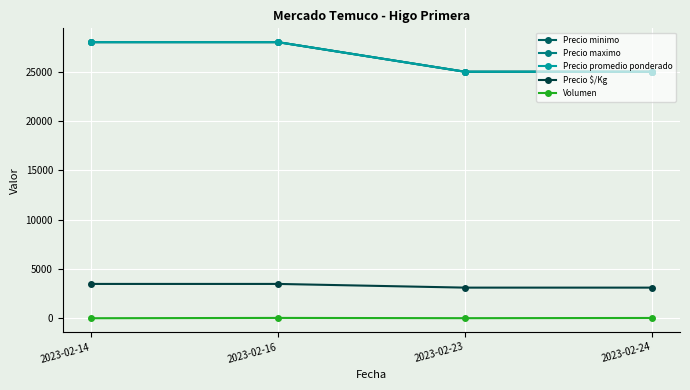

Is this an area chart (filled region under the line)?

No